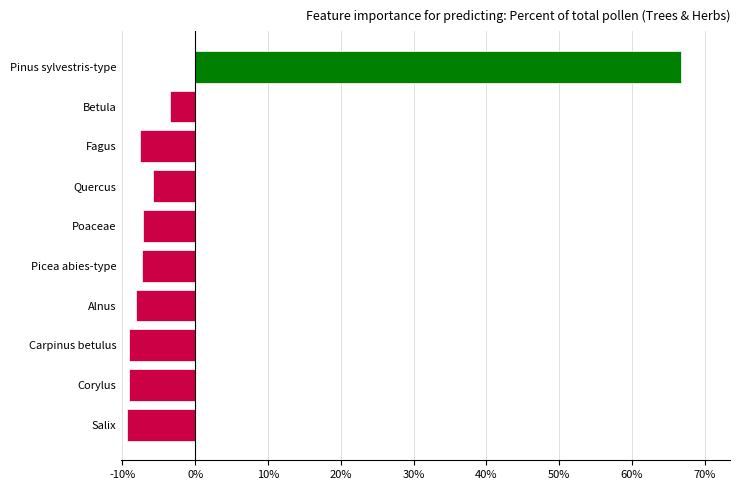

What is the difference between the maximum and minimum values?

76.1